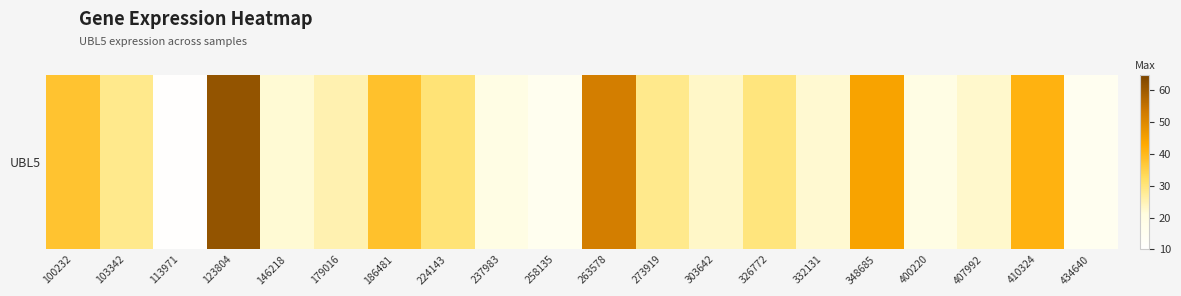

Rank the categories by value from highest to lowest.

123804, 263578, 348685, 410324, 186481, 100232, 224143, 326772, 273919, 103342, 179016, 303642, 407992, 332131, 146218, 237983, 400220, 258135, 434640, 113971